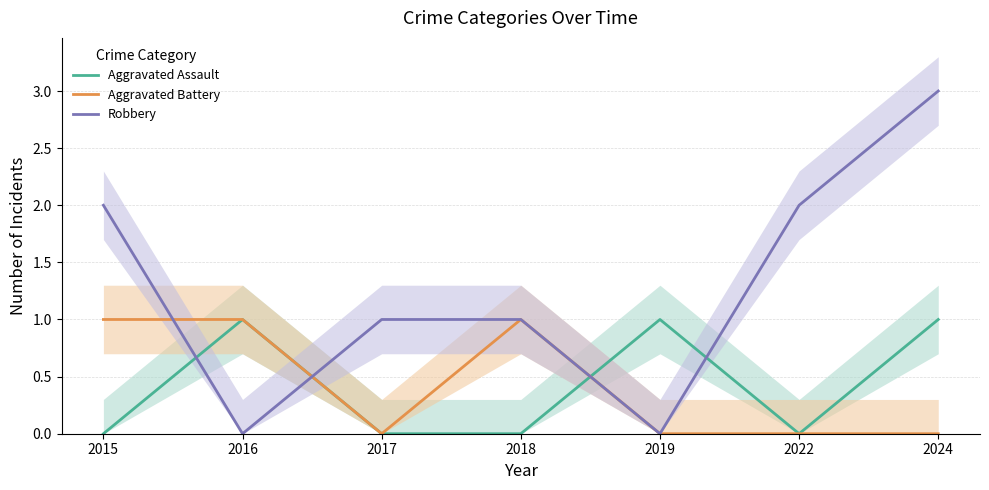

True or false: Robbery has more than 2 interior local peaks.

False